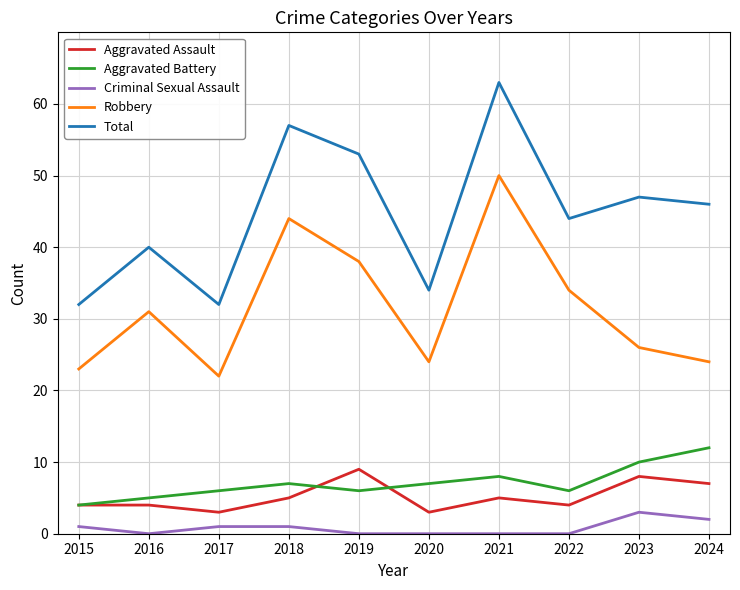

Count the number of data series in this chart.

5